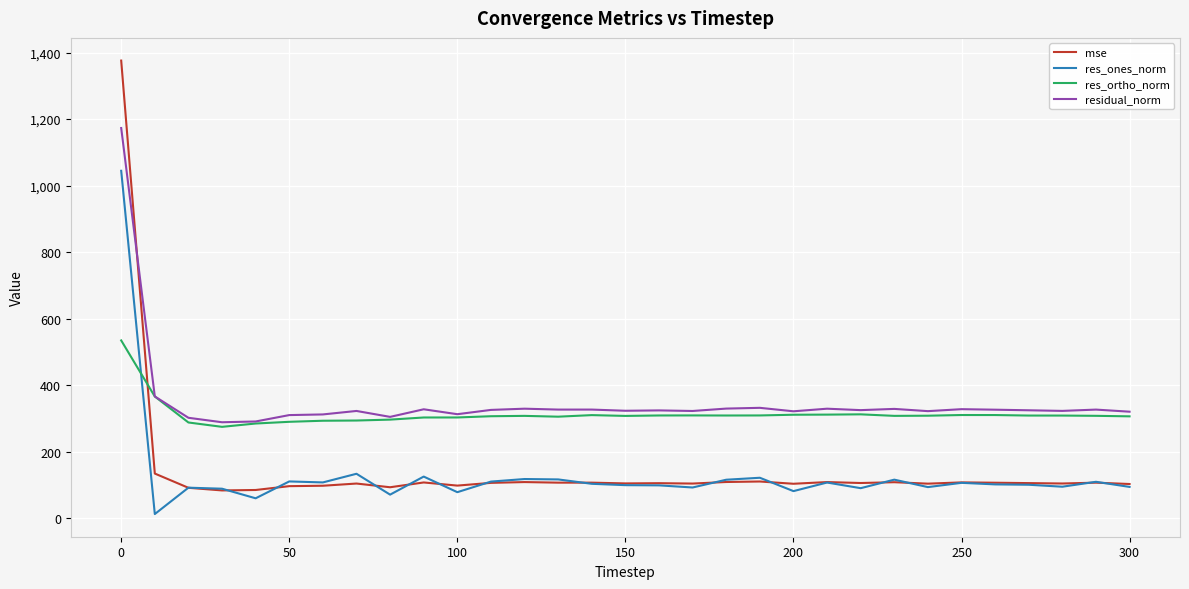

Rank the series by their maximum value, from highest to lowest.

mse, residual_norm, res_ones_norm, res_ortho_norm